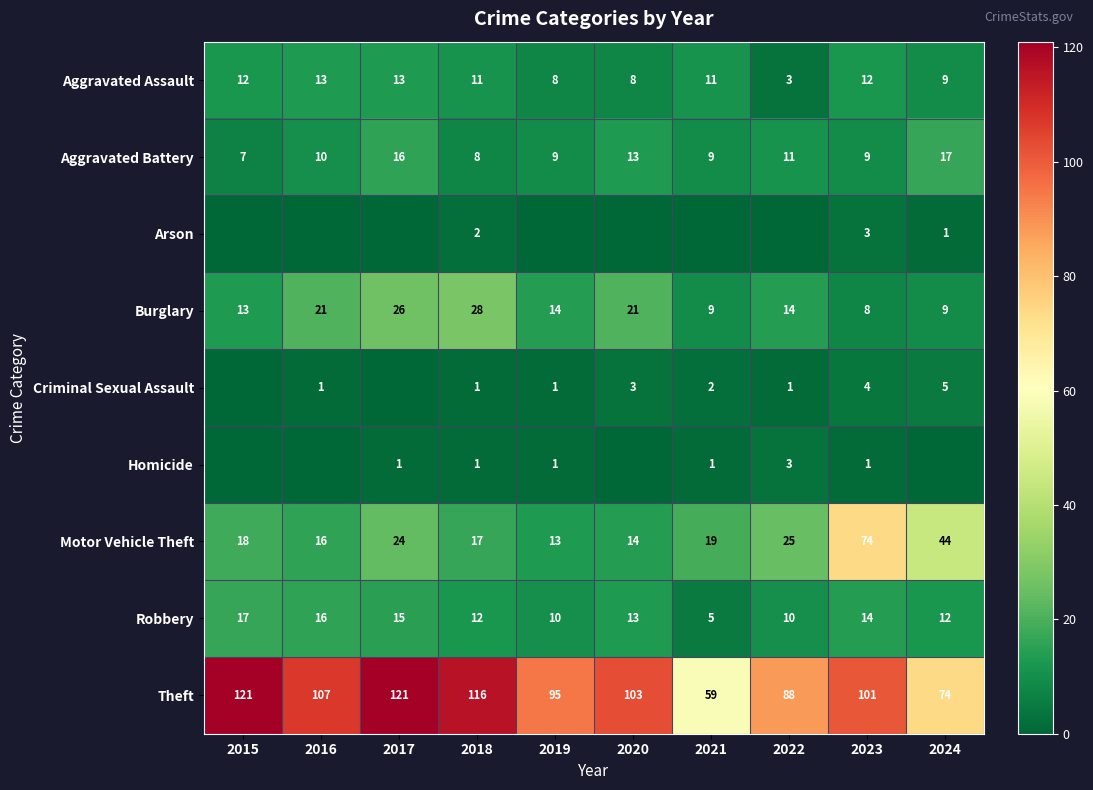

Between 2017 and 2021, which is larger?

2017